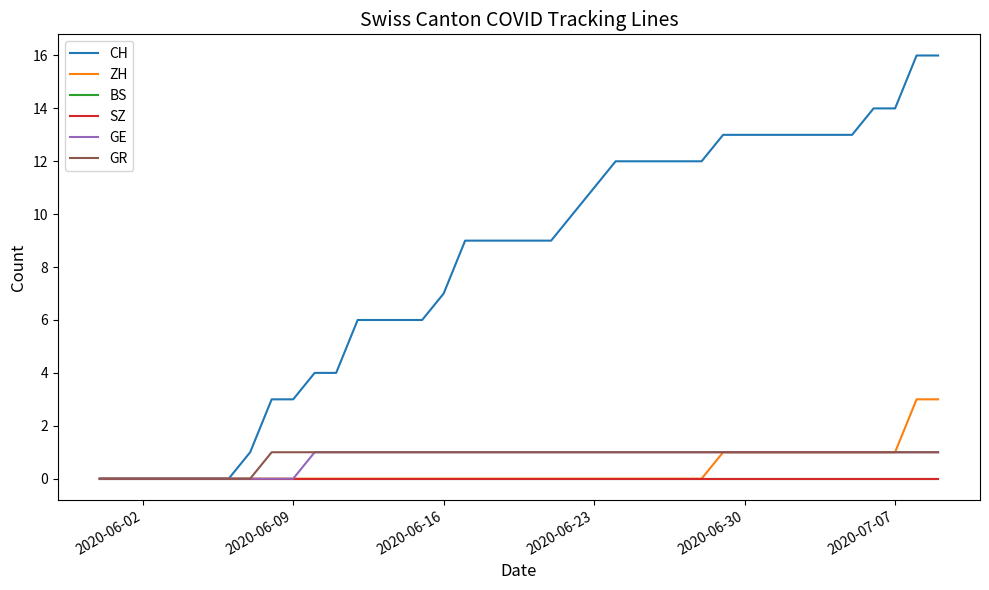

Rank the series by their maximum value, from lowest to highest.

BS, SZ, GE, GR, ZH, CH